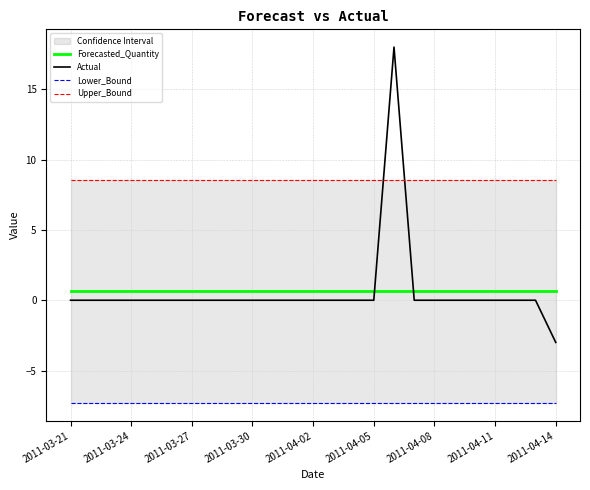

True or false: Forecasted_Quantity and Lower_Bound intersect in this chart.

False